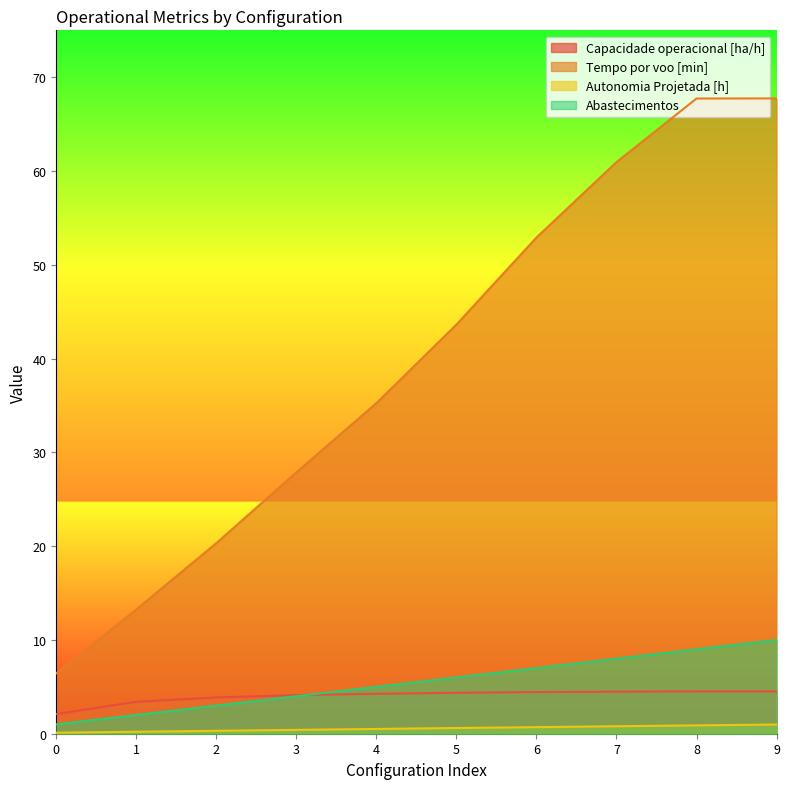

True or false: Autonomia Projetada [h] and Tempo por voo [min] intersect in this chart.

False